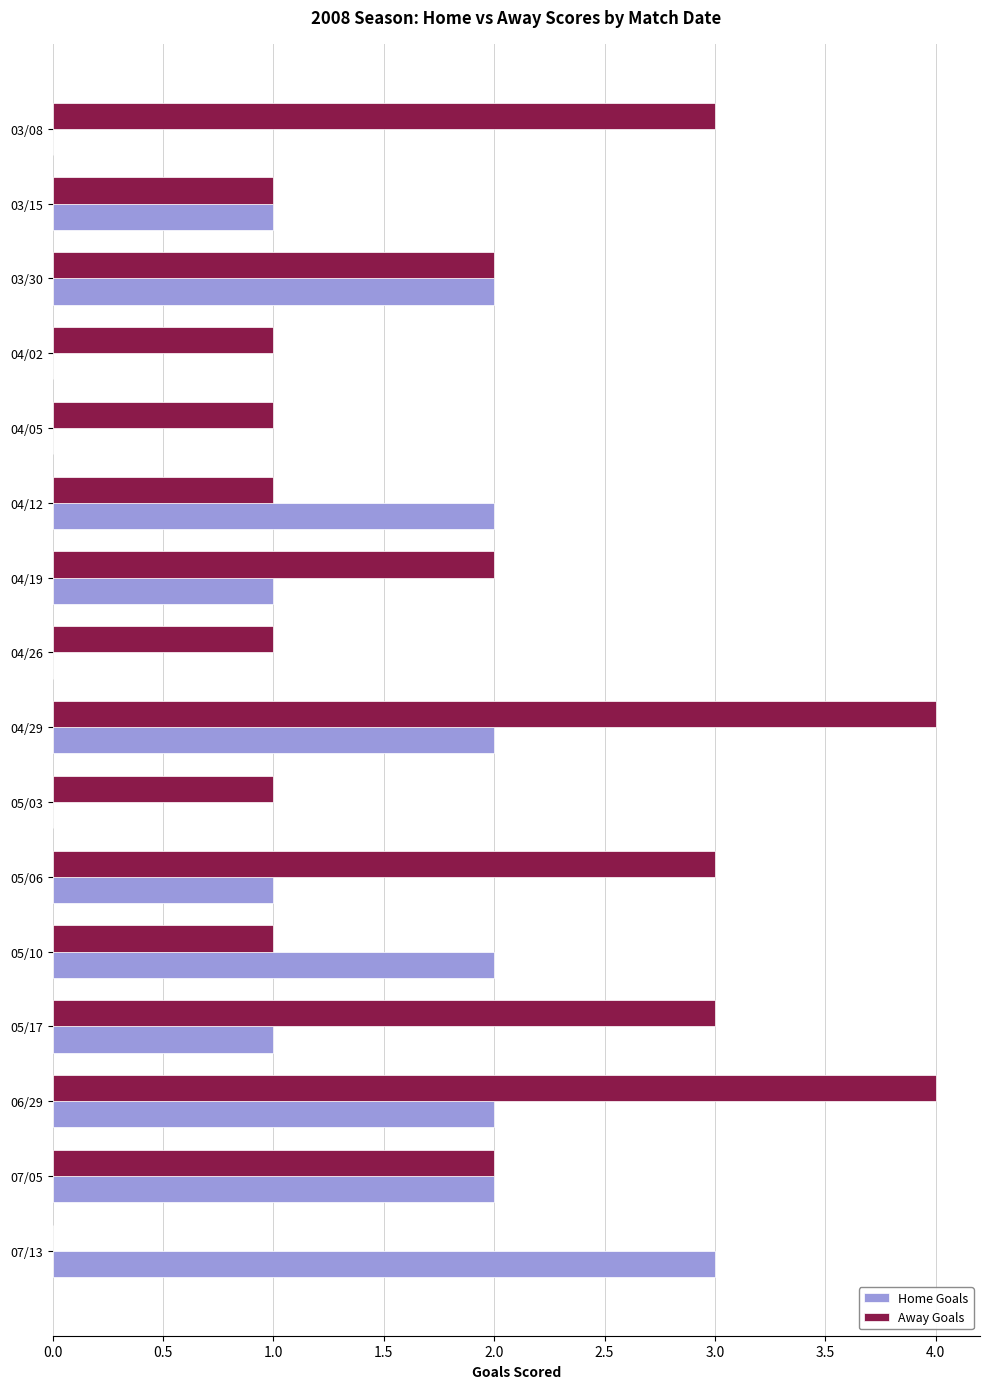

What is the sum of all Away Goals values?

30